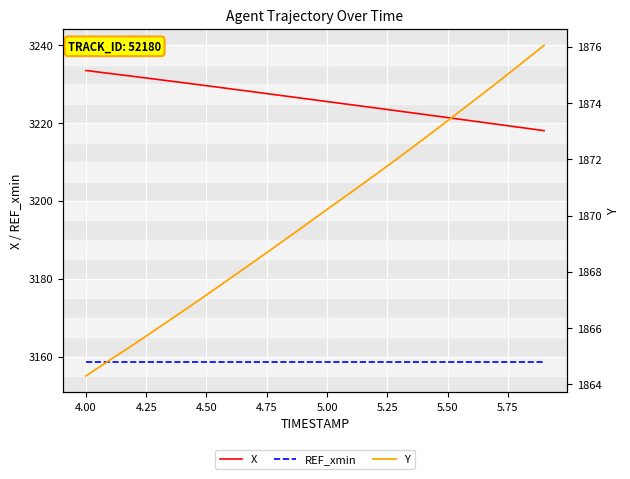

Reading left to right, transcribe all the data shown in this chart.

X: 3233.6	3232.8	3232.0	3231.2	3230.4	3229.6	3228.8	3228.0	3227.2	3226.4	3225.6	3224.7	3223.9	3223.1	3222.3	3221.4	3220.6	3219.8	3218.9	3218.1
REF_xmin: 3158.5	3158.5	3158.5	3158.5	3158.5	3158.5	3158.5	3158.5	3158.5	3158.5	3158.5	3158.5	3158.5	3158.5	3158.5	3158.5	3158.5	3158.5	3158.5	3158.5
Y: 1864.3	1864.9	1865.4	1866.0	1866.6	1867.2	1867.8	1868.4	1869.0	1869.6	1870.2	1870.8	1871.5	1872.1	1872.7	1873.4	1874.0	1874.7	1875.4	1876.0